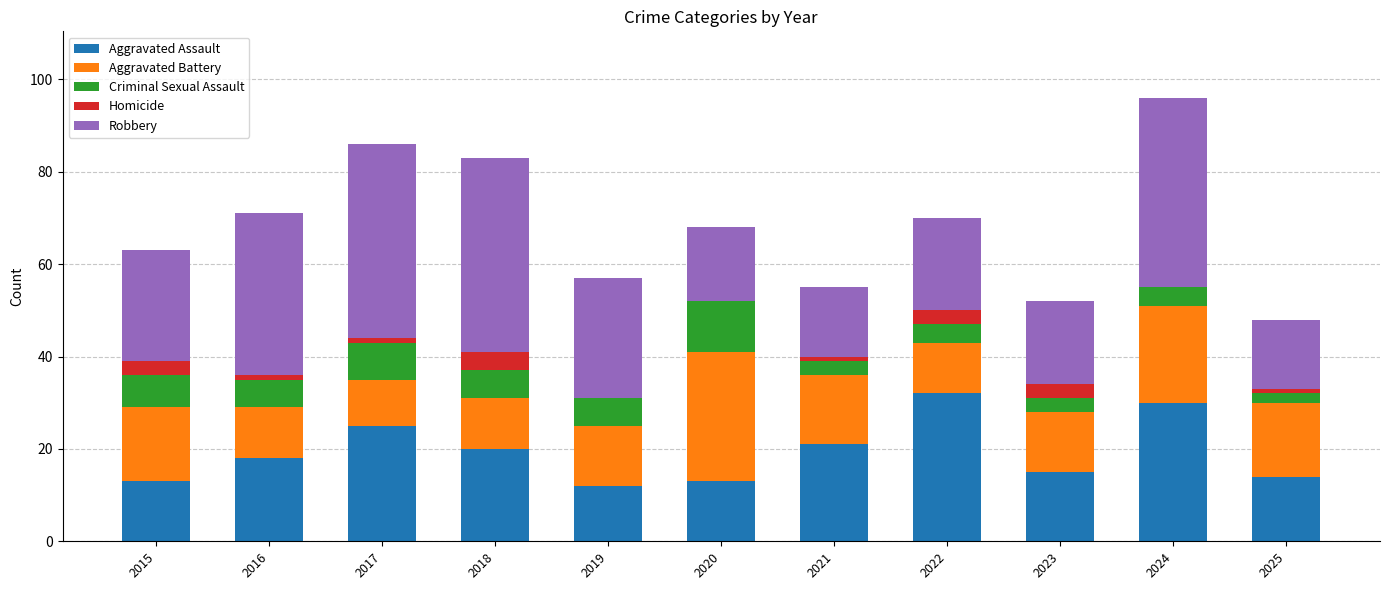

What is the sum of the Robbery values at 2023 and 2015?

42